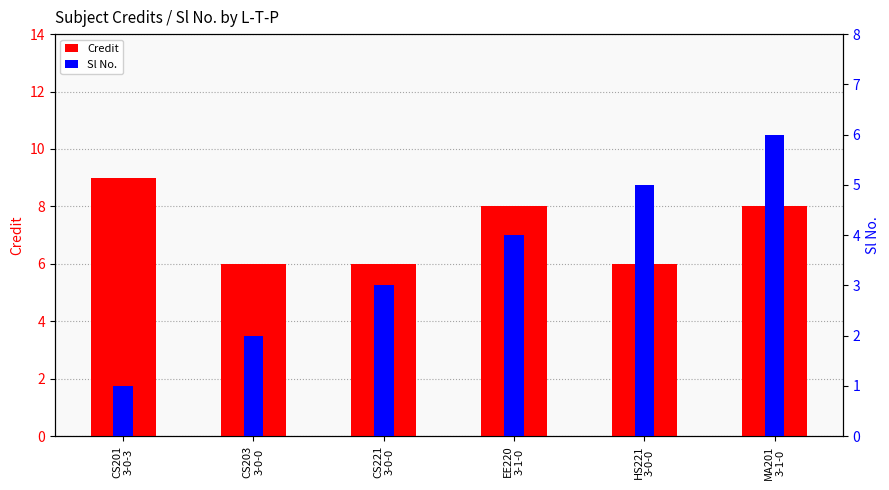

Reading left to right, list all the values displayed in this chart.

Credit: CS201
3-0-3=9	CS203
3-0-0=6	CS221
3-0-0=6	EE220
3-1-0=8	HS221
3-0-0=6	MA201
3-1-0=8
Sl No.: CS201
3-0-3=1	CS203
3-0-0=2	CS221
3-0-0=3	EE220
3-1-0=4	HS221
3-0-0=5	MA201
3-1-0=6